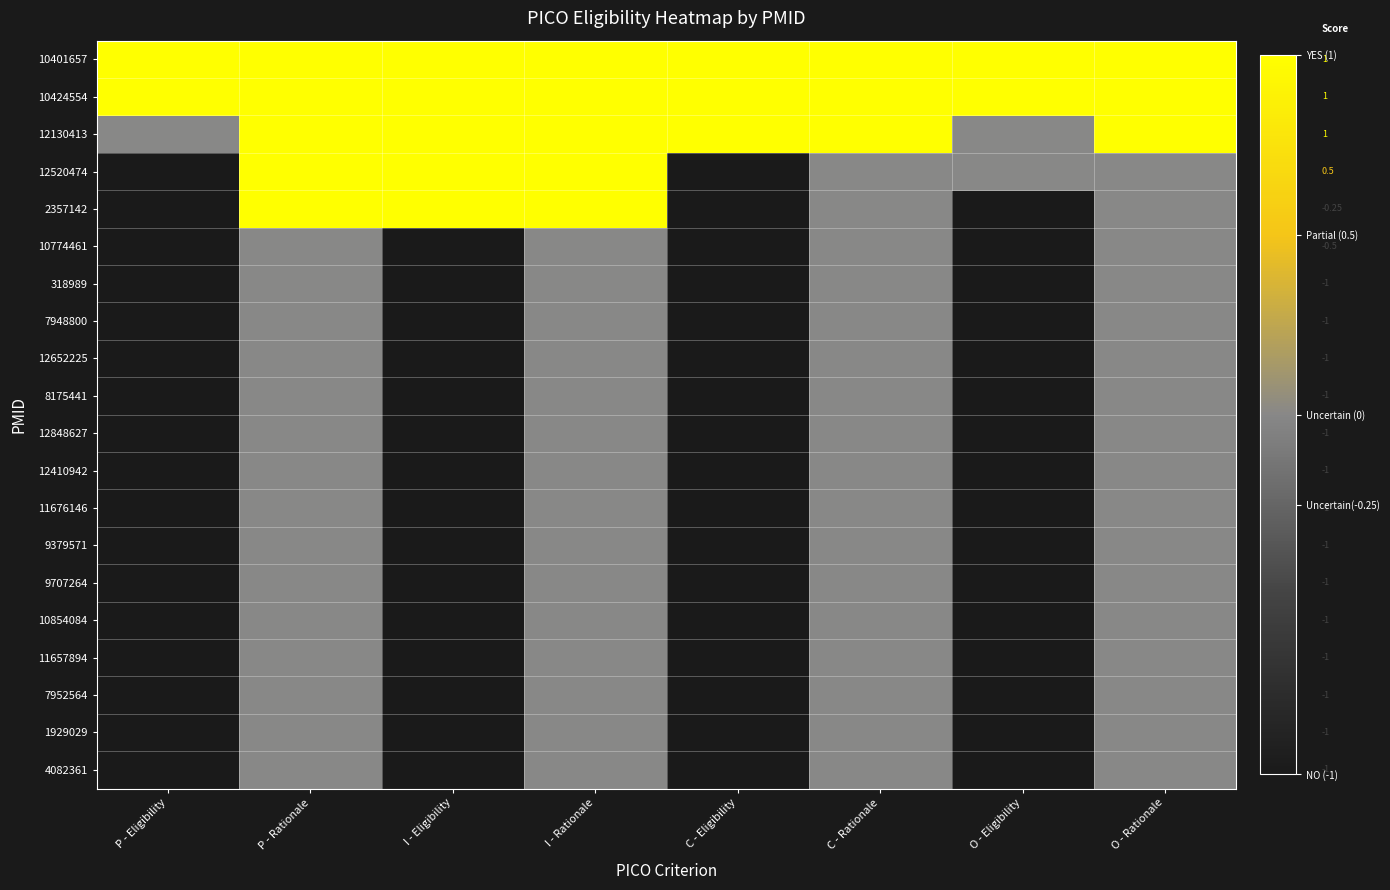

At which category is the sum across all series the highest?

P - Rationale